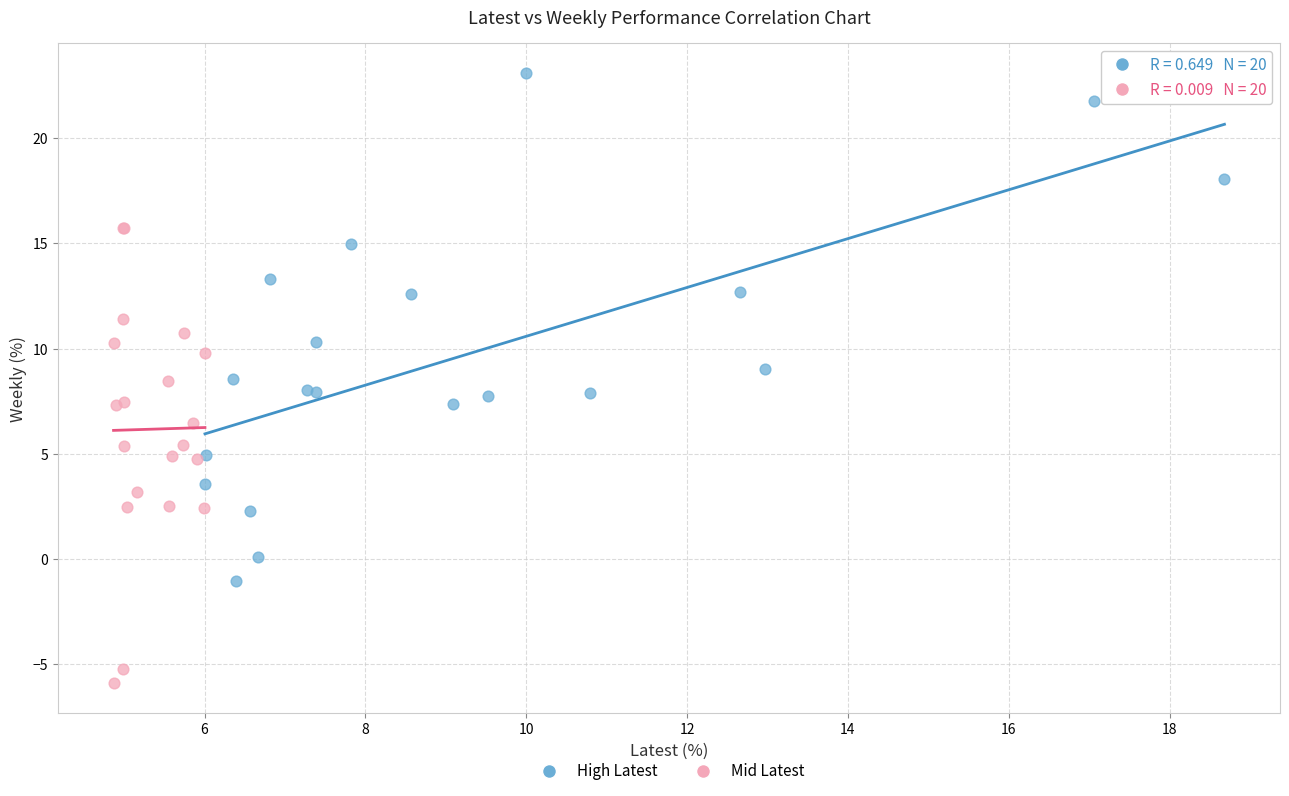

Which series has the largest Y range (max minus min)?

High Latest